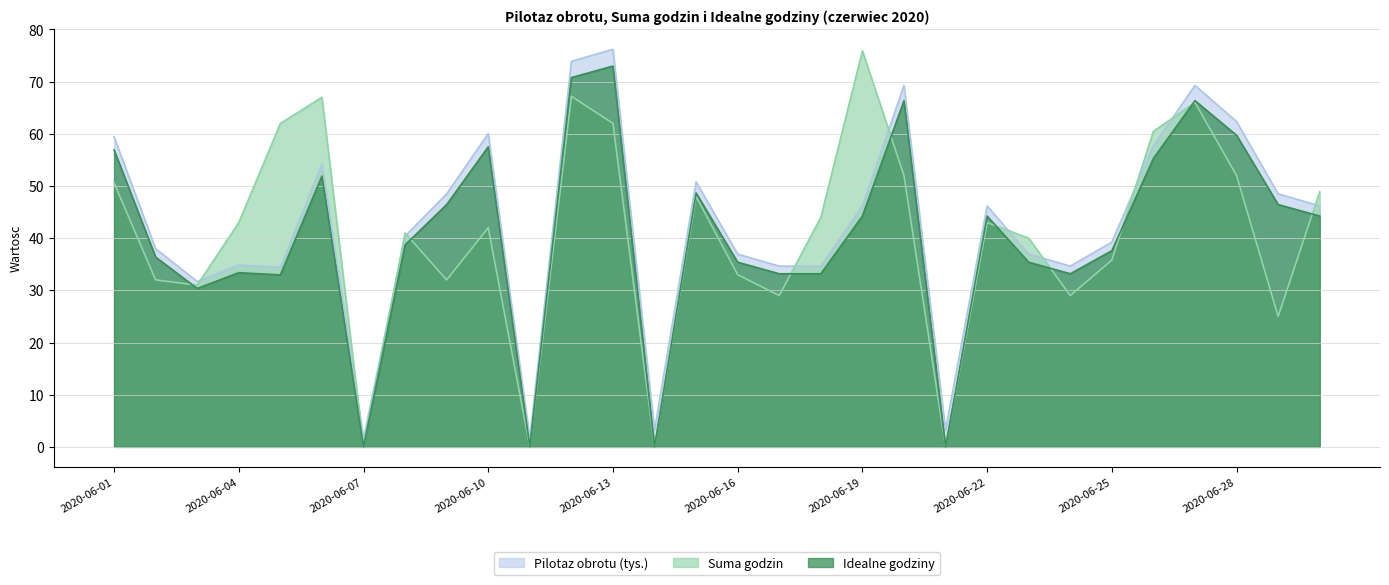

What is the difference between the highest and lowest values at 2020-06-17?

5.6